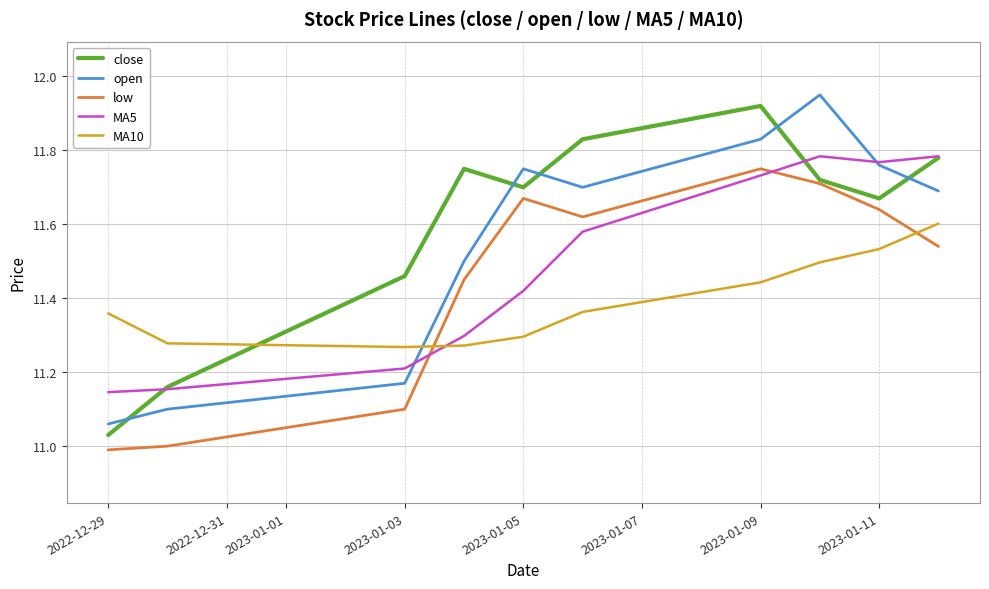

Which series has the largest total across all categories?

close